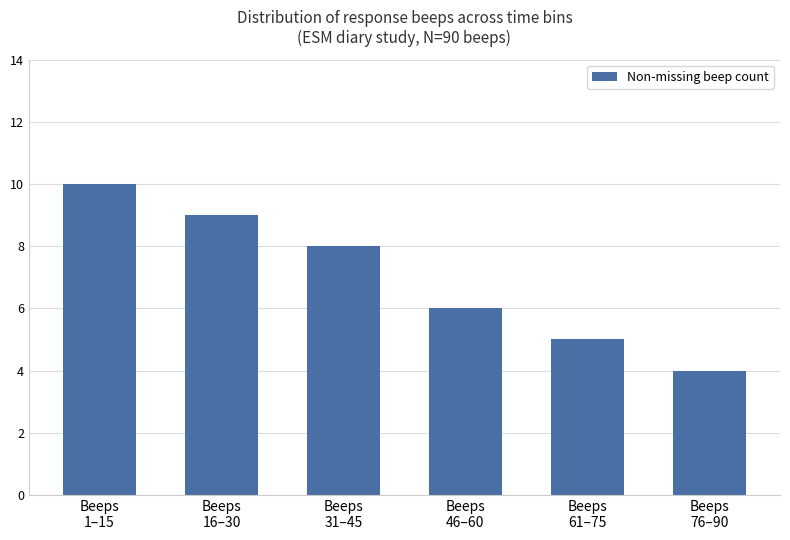

What is the average value?

7